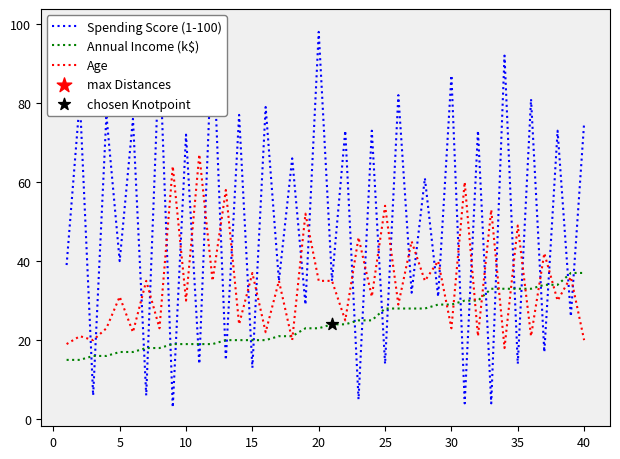

What is the maximum value for Age?

67